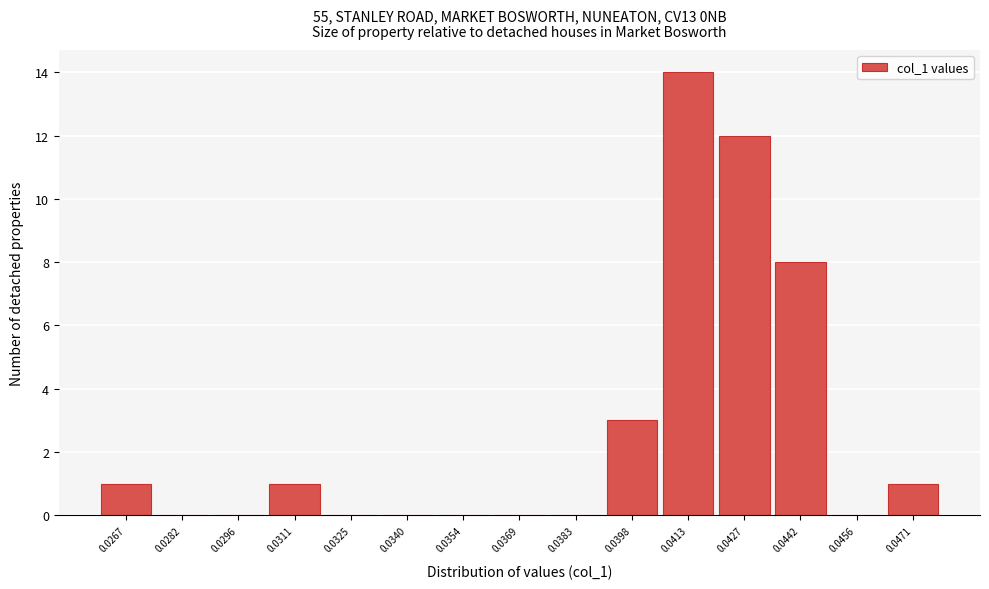

Reading left to right, list all the values displayed in this chart.

0.0267=1	0.0282=0	0.0296=0	0.0311=1	0.0325=0	0.0340=0	0.0354=0	0.0369=0	0.0383=0	0.0398=3	0.0413=14	0.0427=12	0.0442=8	0.0456=0	0.0471=1